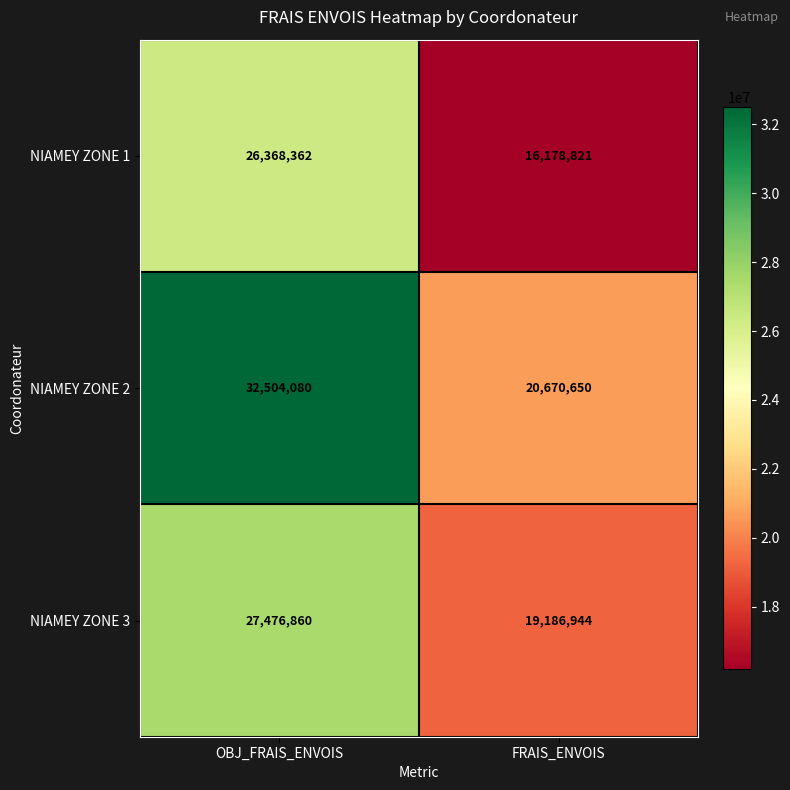

Is it true that NIAMEY ZONE 2 equals 7906682 at FRAIS_ENVOIS?

False